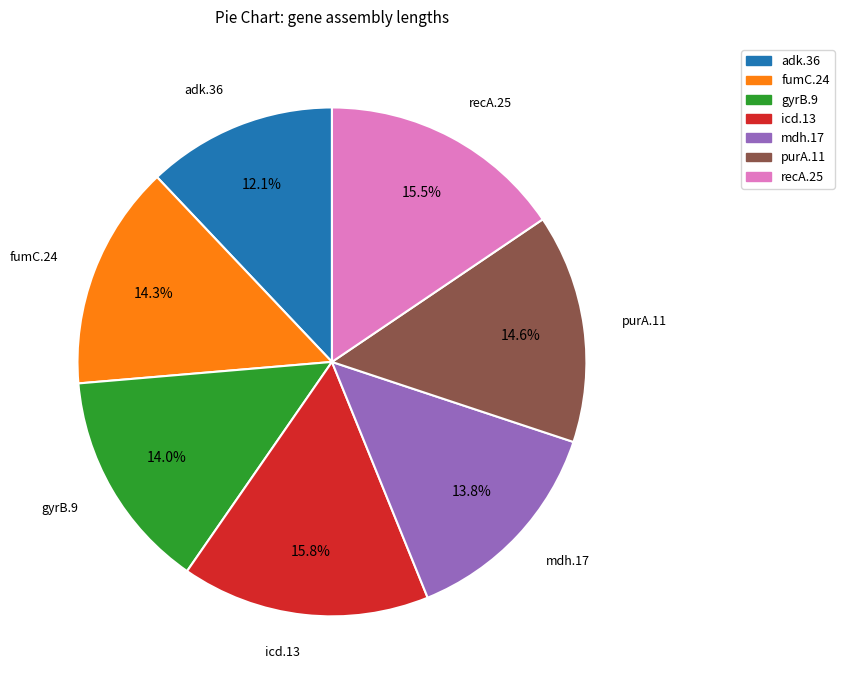

To the nearest percent, what portion does adk.36 represent?

12%